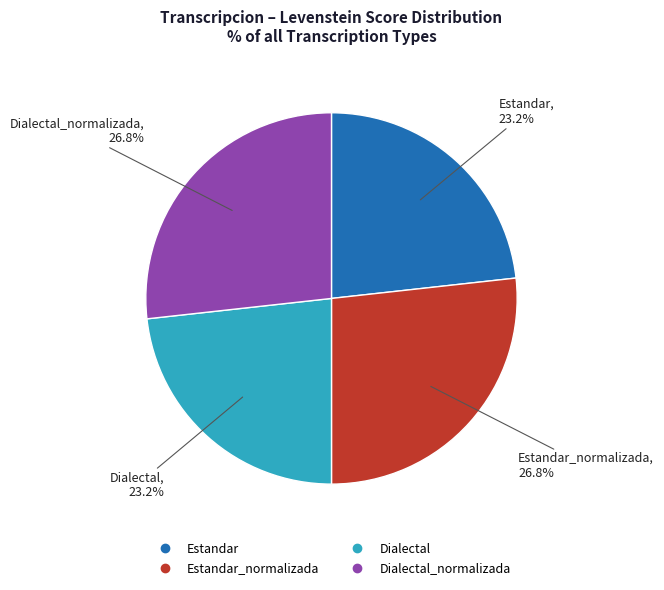

Is there any slice that represents more than half of the pie?

No